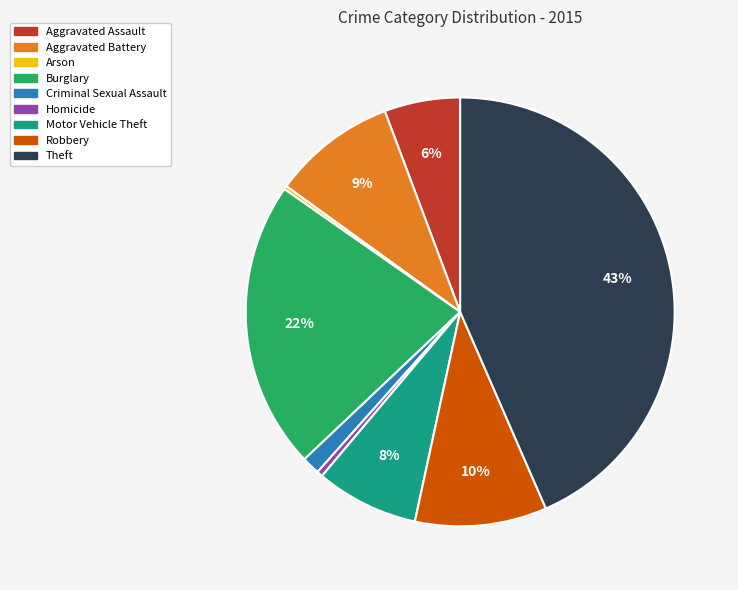

The Burglary slice represents 29% of the pie. True or false?

False